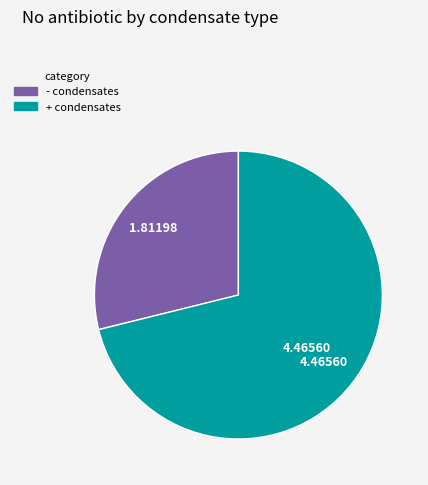

Is the sum of + condensates and - condensates greater than half?

Yes